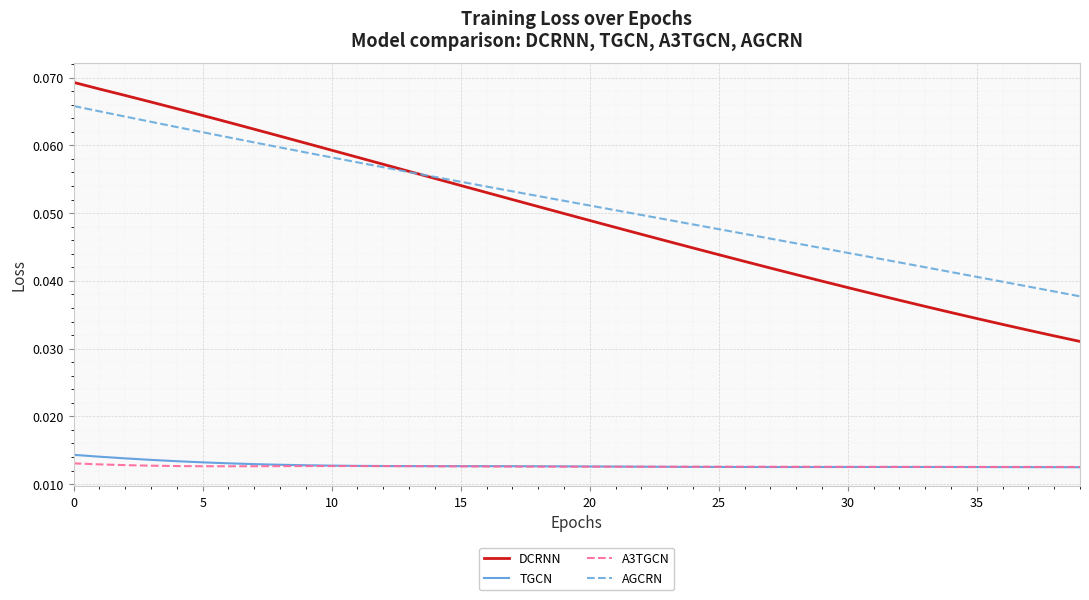

True or false: TGCN and AGCRN intersect in this chart.

False